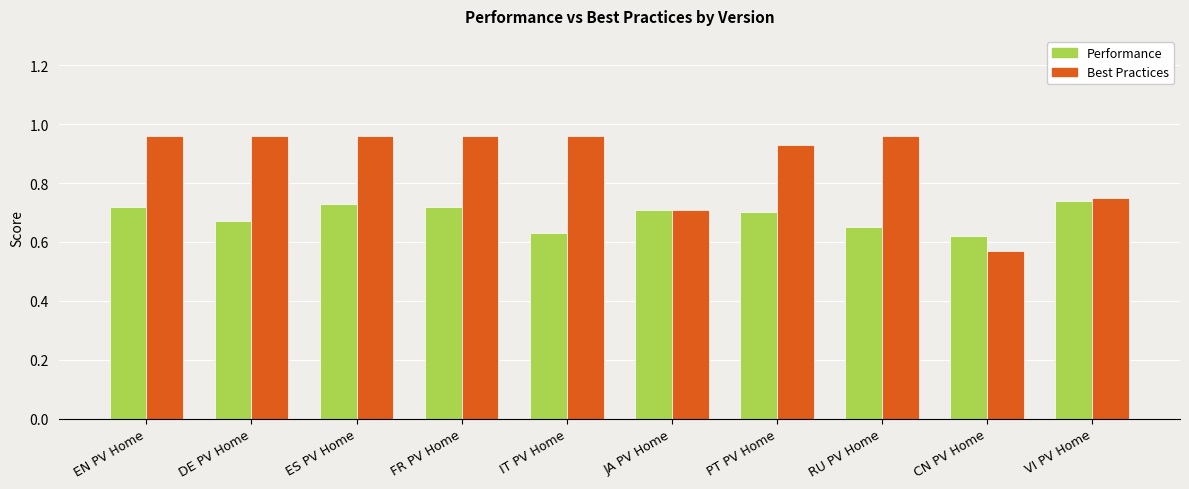

What is the difference between the second highest and minimum values in the Best Practices series?

0.4